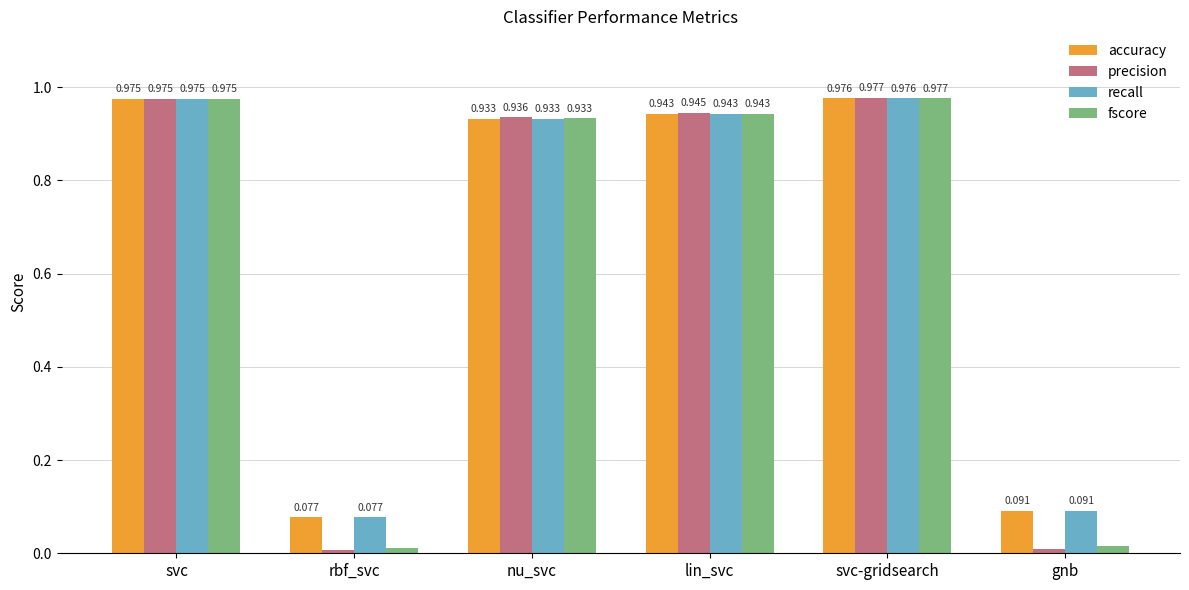

Which series changed the most between svc-gridsearch and gnb?

precision